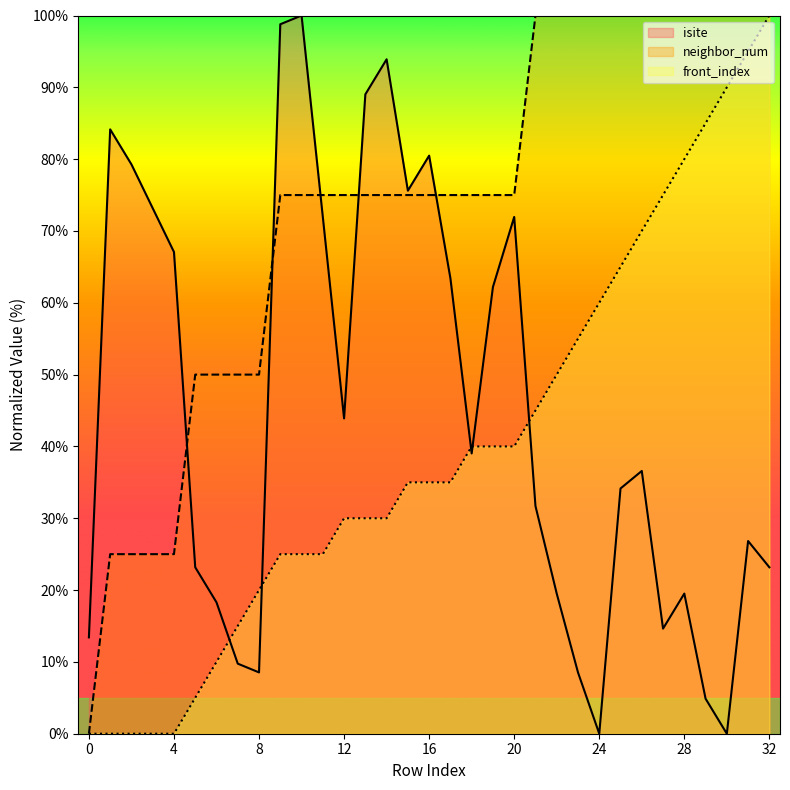

Reading right to left, list all the values displayed in this chart.

isite: 32=23.2	31=26.8	30=0.0	29=4.9	28=19.5	27=14.6	26=36.6	25=34.1	24=0.0	23=8.5	22=19.5	21=31.7	20=72.0	19=62.2	18=39.0	17=63.4	16=80.5	15=75.6	14=93.9	13=89.0	12=43.9	11=72.0	10=100.0	9=98.8	8=8.5	7=9.8	6=18.3	5=23.2	4=67.1	3=73.2	2=79.3	1=84.1	0=13.4
neighbor_num: 32=100.0	31=100.0	30=100.0	29=100.0	28=100.0	27=100.0	26=100.0	25=100.0	24=100.0	23=100.0	22=100.0	21=100.0	20=75.0	19=75.0	18=75.0	17=75.0	16=75.0	15=75.0	14=75.0	13=75.0	12=75.0	11=75.0	10=75.0	9=75.0	8=50.0	7=50.0	6=50.0	5=50.0	4=25.0	3=25.0	2=25.0	1=25.0	0=0.0
front_index: 32=100.0	31=95.0	30=90.0	29=85.0	28=80.0	27=75.0	26=70.0	25=65.0	24=60.0	23=55.0	22=50.0	21=45.0	20=40.0	19=40.0	18=40.0	17=35.0	16=35.0	15=35.0	14=30.0	13=30.0	12=30.0	11=25.0	10=25.0	9=25.0	8=20.0	7=15.0	6=10.0	5=5.0	4=0.0	3=0.0	2=0.0	1=0.0	0=0.0